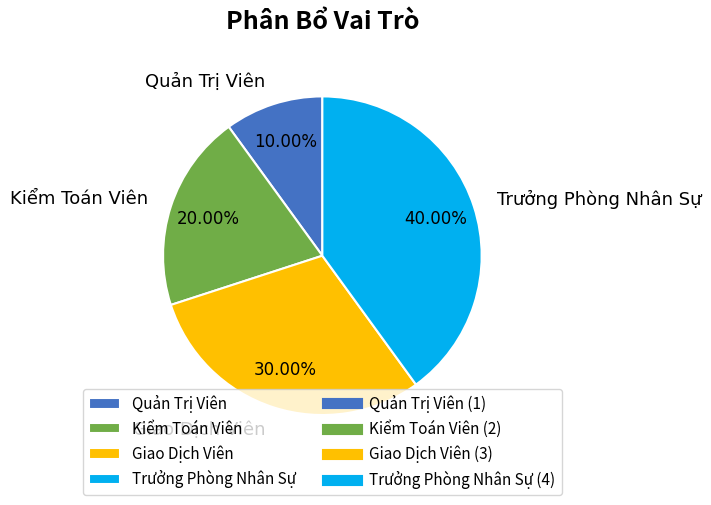

What is the ratio of the value at Kiểm Toán Viên to the value at Trưởng Phòng Nhân Sự?

0.5